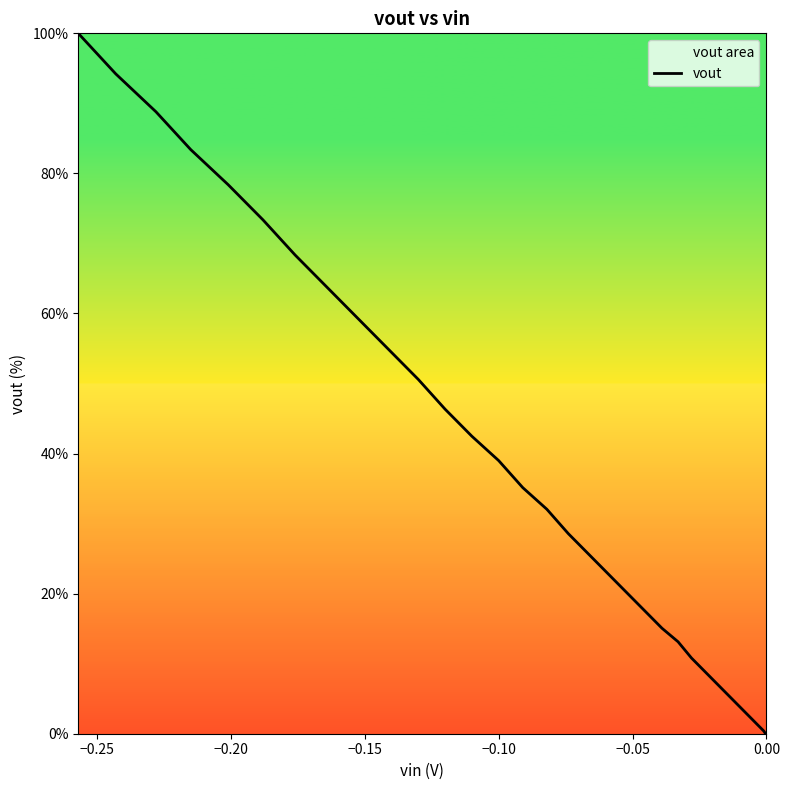

How many lines are shown in the chart?

1